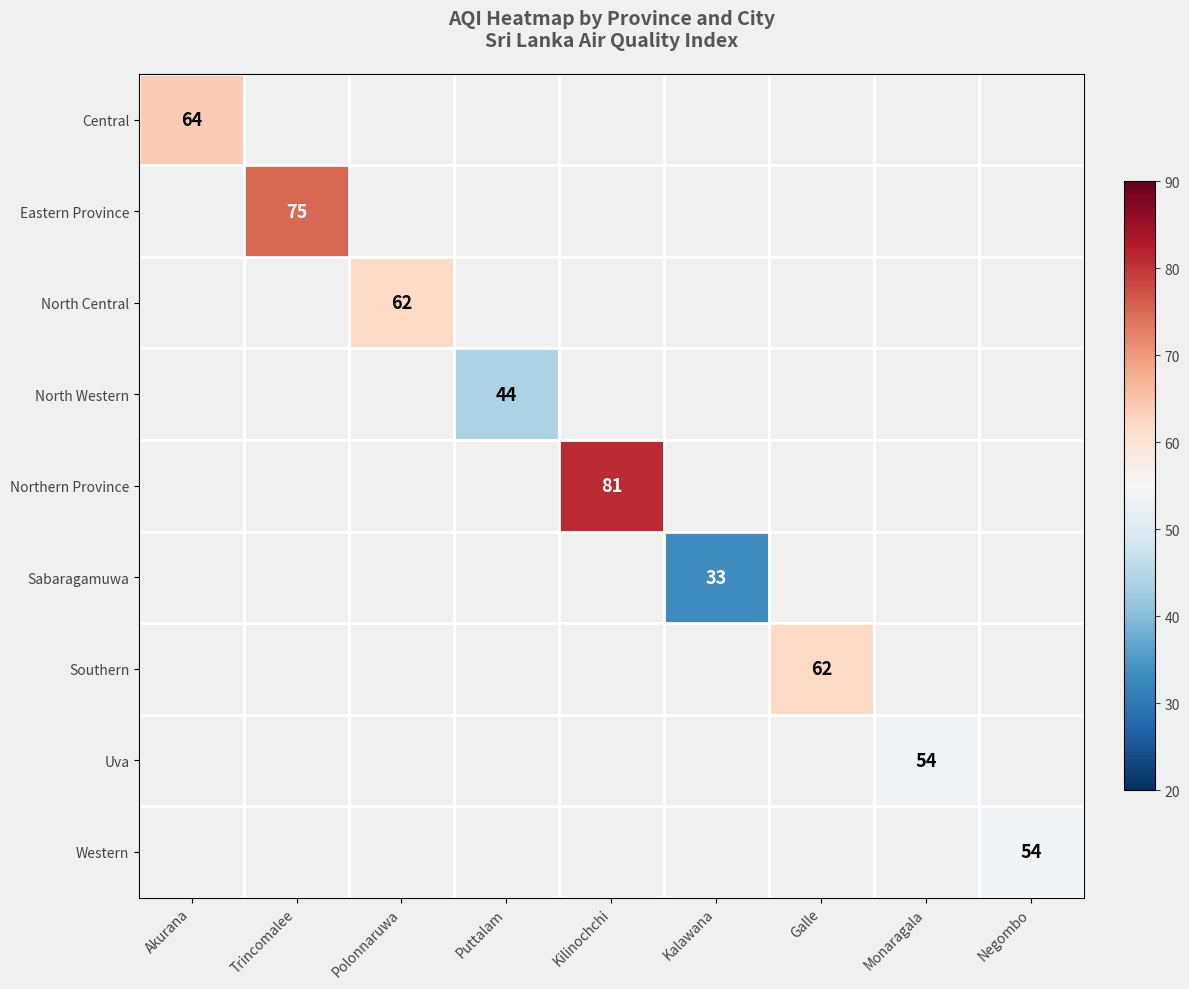

The North Western series shows 44 at Puttalam. True or false?

True